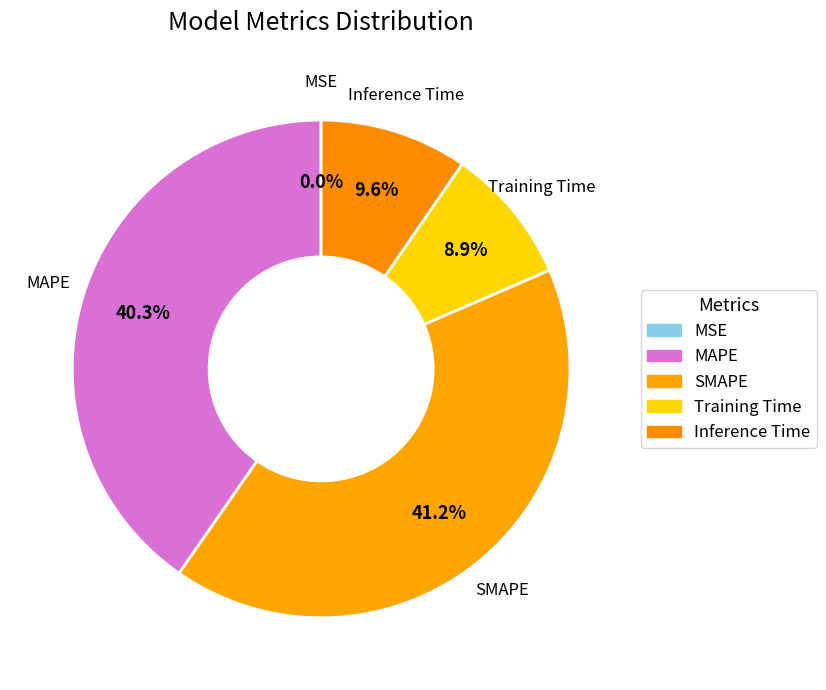

Which slice is the largest?

SMAPE